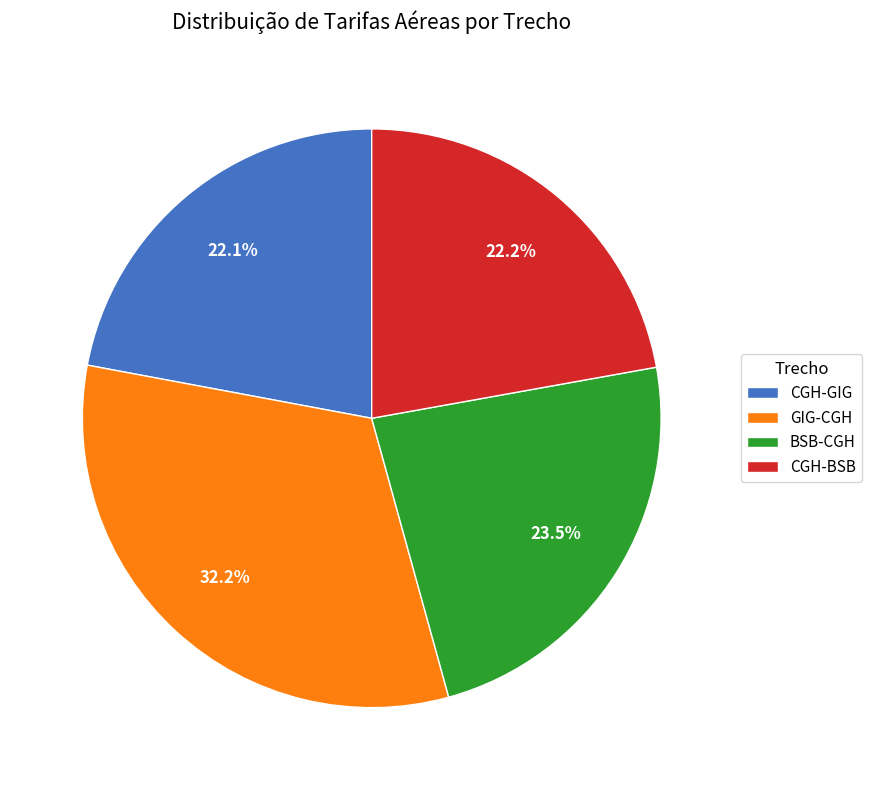

Approximately how many times larger is the value at CGH-GIG compared to BSB-CGH?

0.9